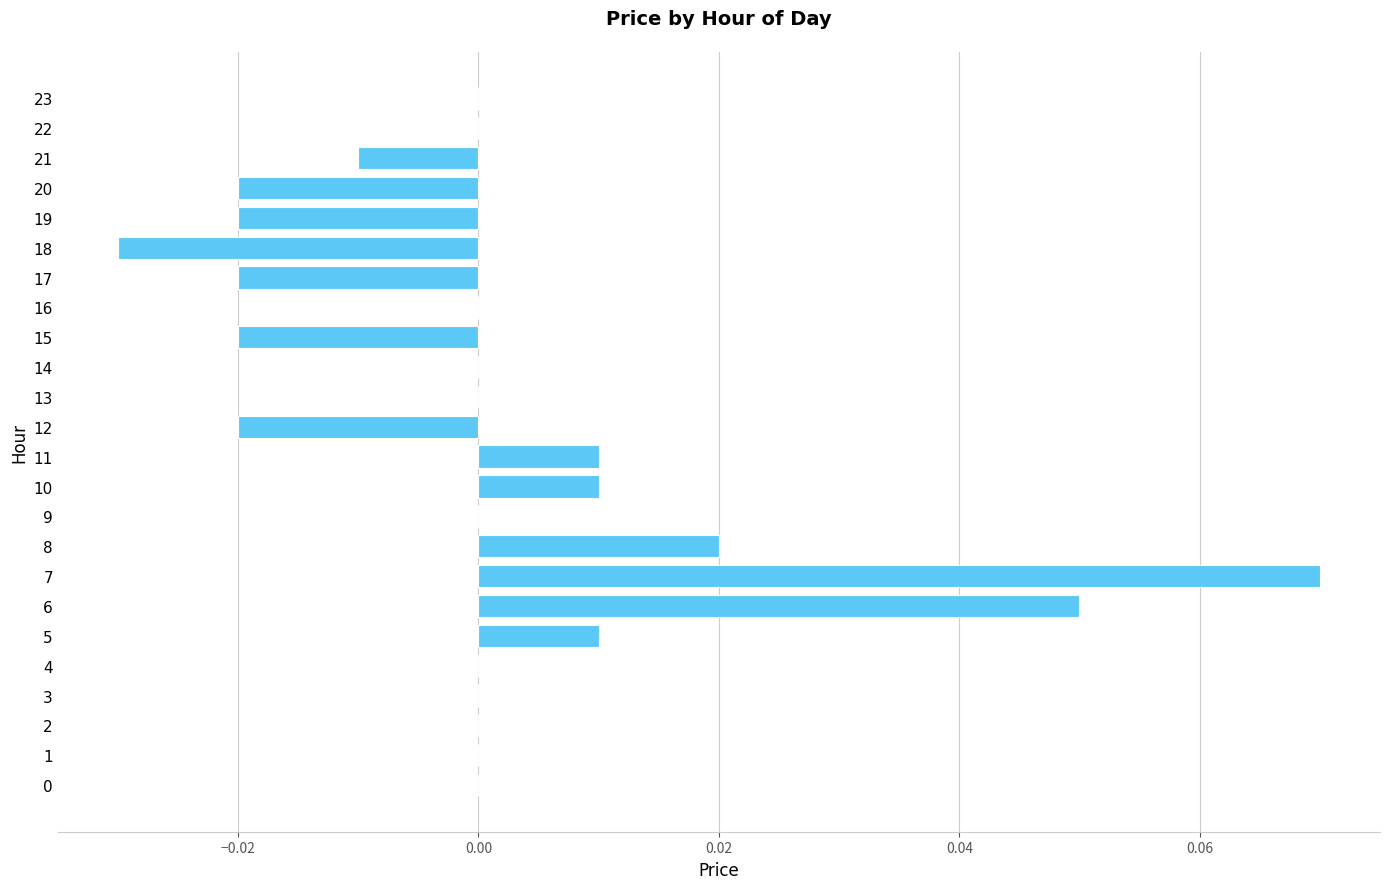

Which label corresponds to the largest value in the chart?

7